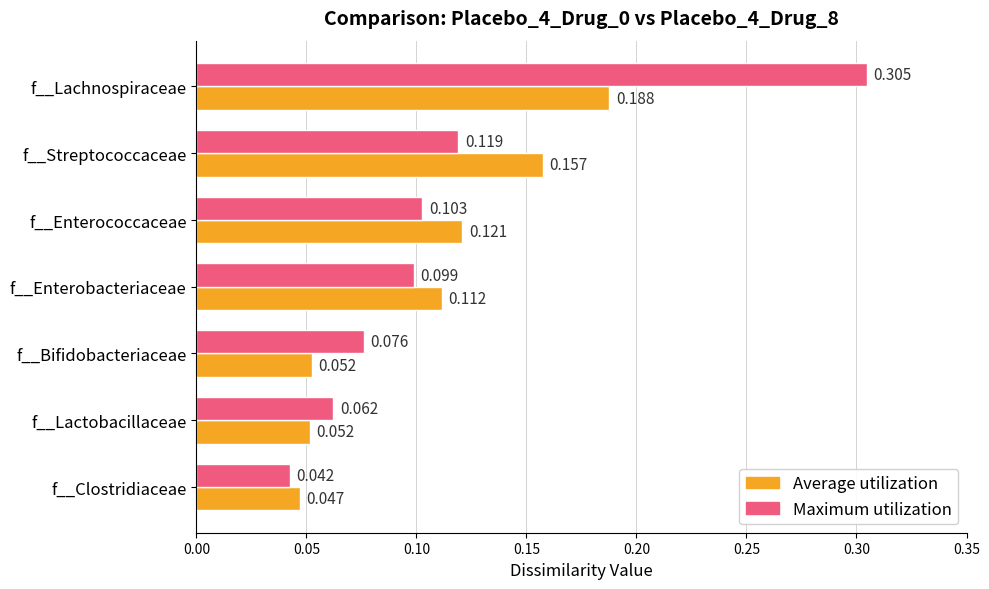

Which series changed the most between f__Enterococcaceae and f__Lactobacillaceae?

Average utilization